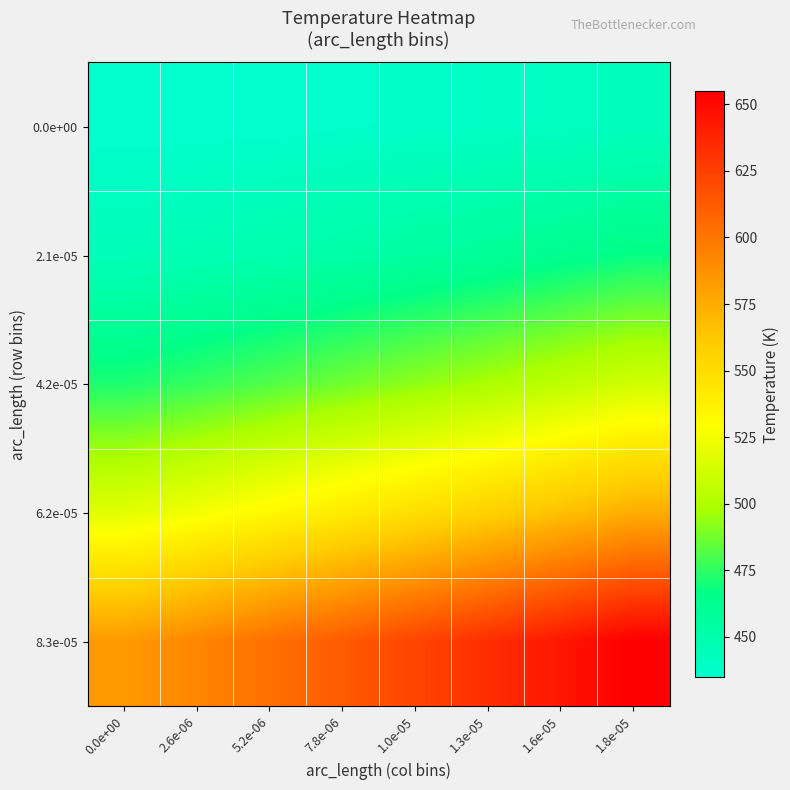

Which series changed the most between 0.0e+00 and 1.6e-05?

8.3e-05